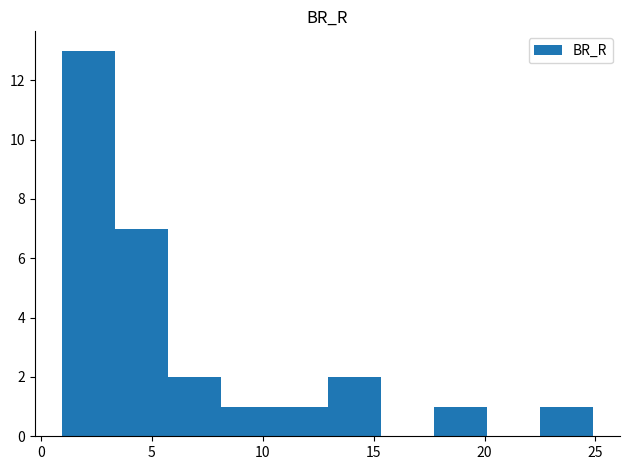

Reading left to right, transcribe this chart: for each bar, give the range it covers on the x-axis and its height. Neither the bar edges nor the heights are printed on the chart, so give them approximately, as read against the axes.

1.0 to 3.5: 13
3.5 to 5.5: 7
5.5 to 8.0: 2
8.0 to 10.5: 1
10.5 to 13.0: 1
13.0 to 15.5: 2
15.5 to 17.5: 0
17.5 to 20.0: 1
20.0 to 22.5: 0
22.5 to 25.0: 1